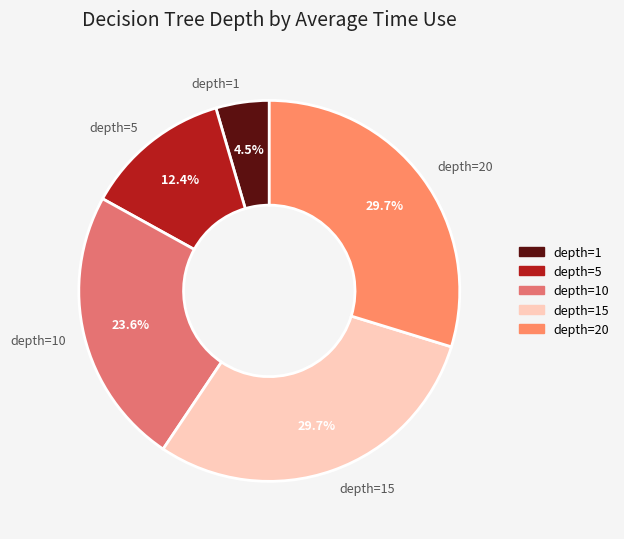

What portion of the pie excludes depth=20?

70.3%